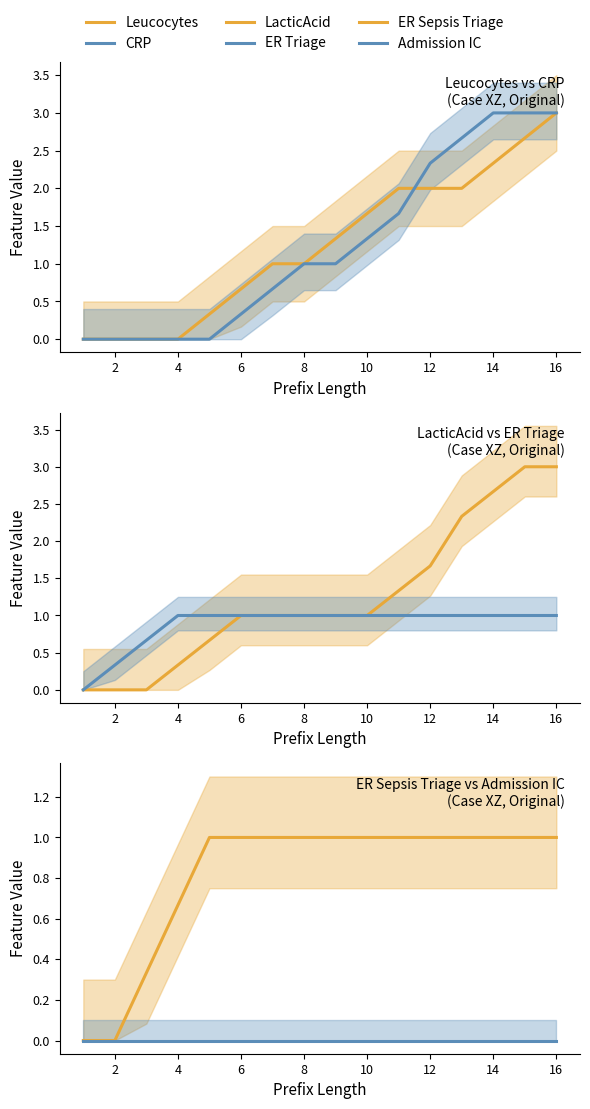

What is the average value of the CRP series?

1.2